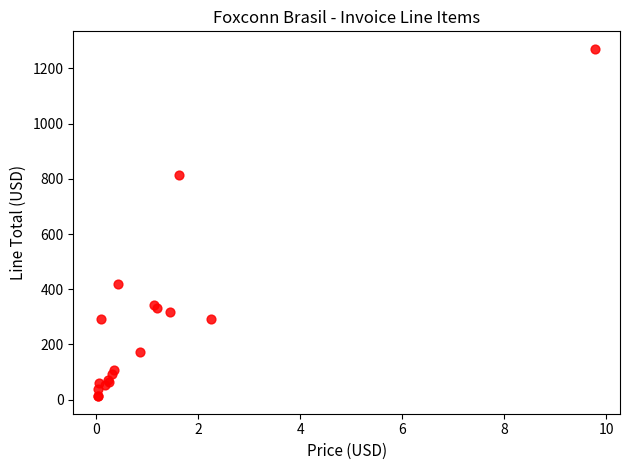

What Y value in the scatter plot is closest to 641?

815.0